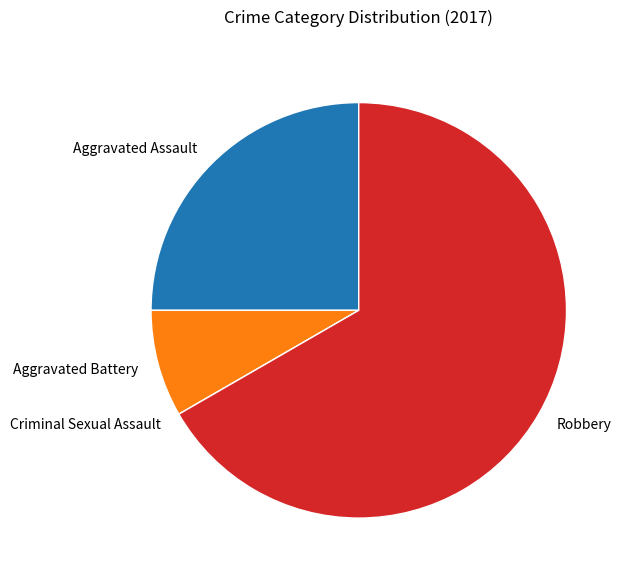

Combined, do Robbery and Aggravated Battery account for over 50%?

Yes